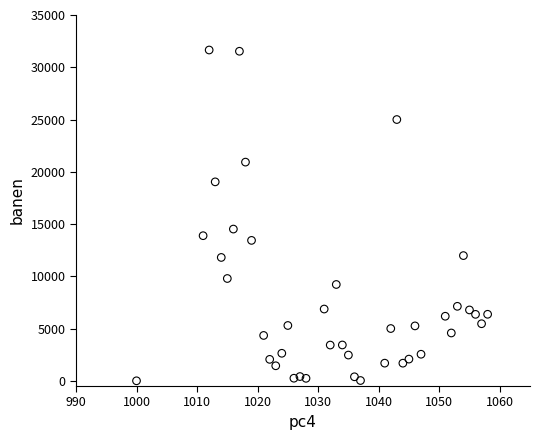

What is the range of X values (max minus min)?

58